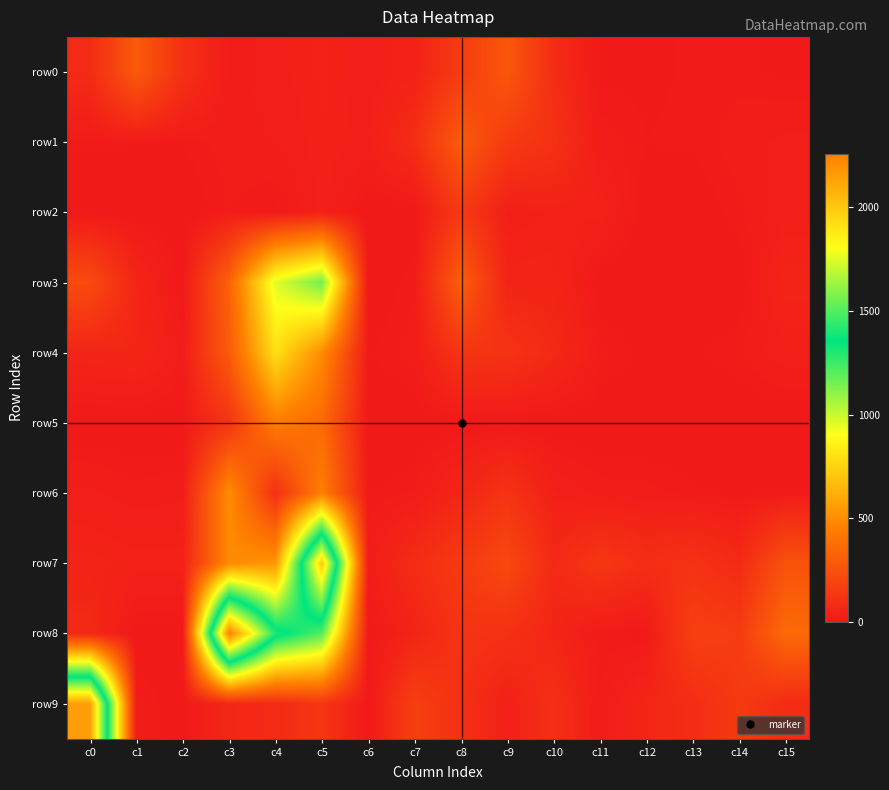

Reading left to right, extract all data points from this chart.

row0: c0=79	c1=288	c2=102	c3=16	c4=29	c5=36	c6=25	c7=41	c8=151	c9=274	c10=87	c11=6	c12=7	c13=10	c14=11	c15=6
row1: c0=10	c1=9	c2=9	c3=17	c4=23	c5=35	c6=29	c7=91	c8=292	c9=148	c10=108	c11=18	c12=9	c13=10	c14=17	c15=25
row2: c0=2	c1=1	c2=1	c3=14	c4=5	c5=34	c6=0	c7=0	c8=141	c9=27	c10=37	c11=39	c12=0	c13=2	c14=12	c15=28
row3: c0=222	c1=53	c2=0	c3=325	c4=957	c5=1153	c6=0	c7=13	c8=305	c9=50	c10=50	c11=0	c12=0	c13=2	c14=1	c15=50
row4: c0=52	c1=61	c2=19	c3=290	c4=794	c5=499	c6=8	c7=17	c8=122	c9=116	c10=70	c11=16	c12=6	c13=8	c14=13	c15=28
row5: c0=0	c1=0	c2=0	c3=120	c4=438	c5=355	c6=0	c7=0	c8=0	c9=0	c10=0	c11=0	c12=0	c13=0	c14=0	c15=0
row6: c0=24	c1=16	c2=20	c3=502	c4=102	c5=448	c6=8	c7=14	c8=56	c9=116	c10=32	c11=17	c12=16	c13=10	c14=5	c15=8
row7: c0=48	c1=40	c2=40	c3=492	c4=534	c5=1995	c6=20	c7=86	c8=145	c9=210	c10=72	c11=131	c12=91	c13=112	c14=74	c15=252
row8: c0=73	c1=0	c2=0	c3=2258	c4=1405	c5=1207	c6=0	c7=50	c8=117	c9=104	c10=56	c11=10	c12=4	c13=171	c14=154	c15=358
row9: c0=2147	c1=17	c2=0	c3=63	c4=79	c5=126	c6=0	c7=171	c8=101	c9=35	c10=102	c11=14	c12=59	c13=86	c14=144	c15=80